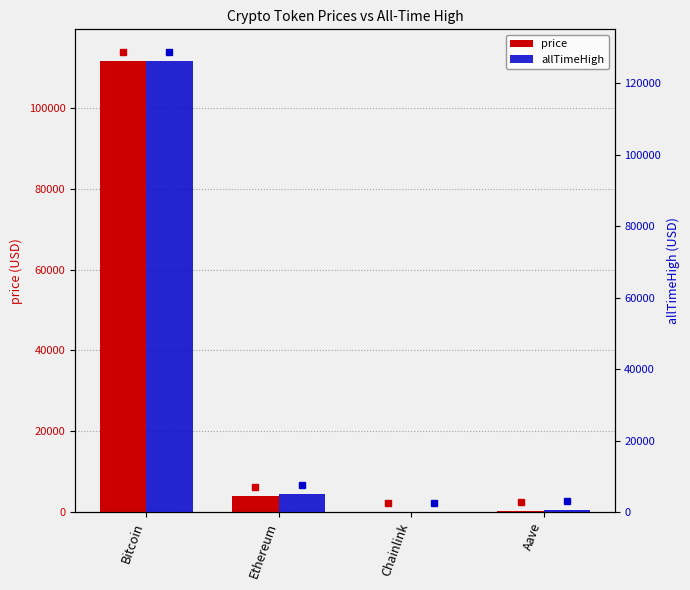

Is it true that allTimeHigh equals 226497.3 at Bitcoin?

False